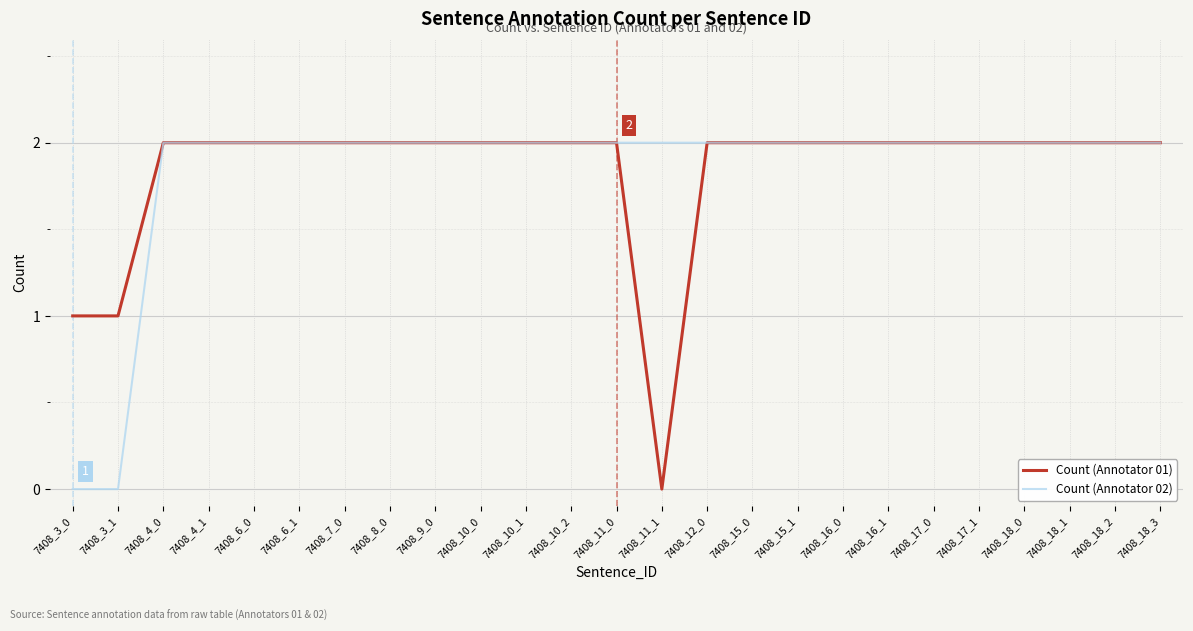

Between 7408_3_1 and 7408_11_0, which series saw the biggest shift?

Count (Annotator 02)